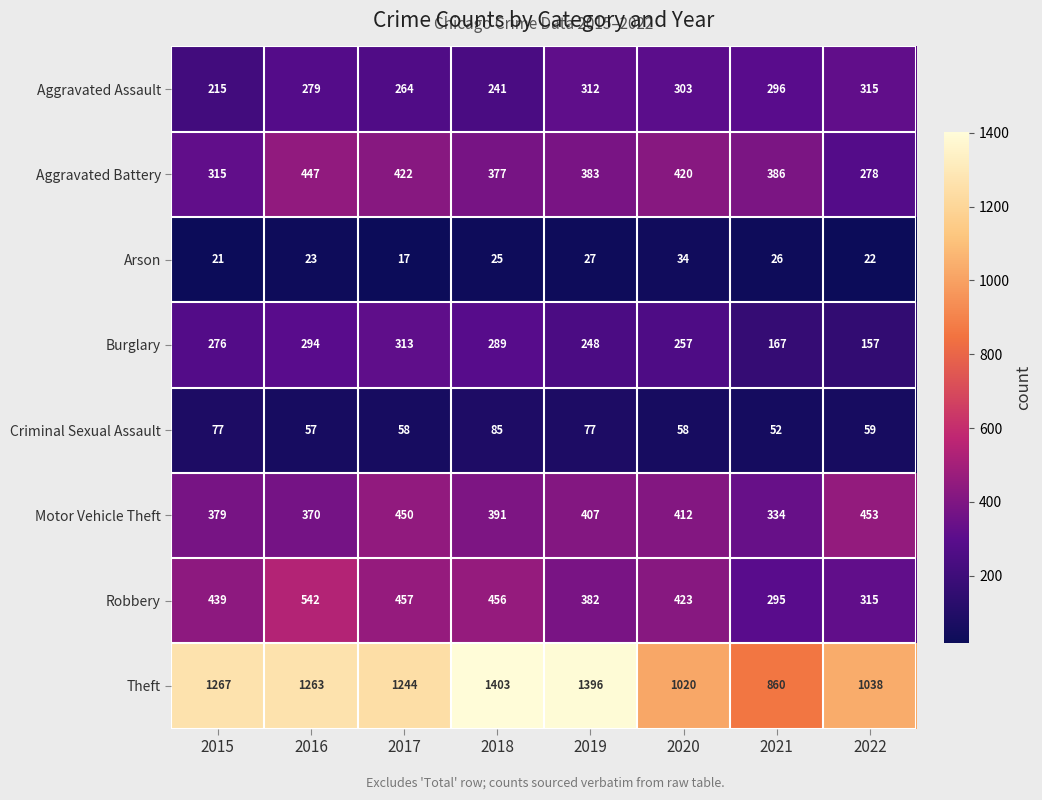

What is the greatest value displayed?

1403